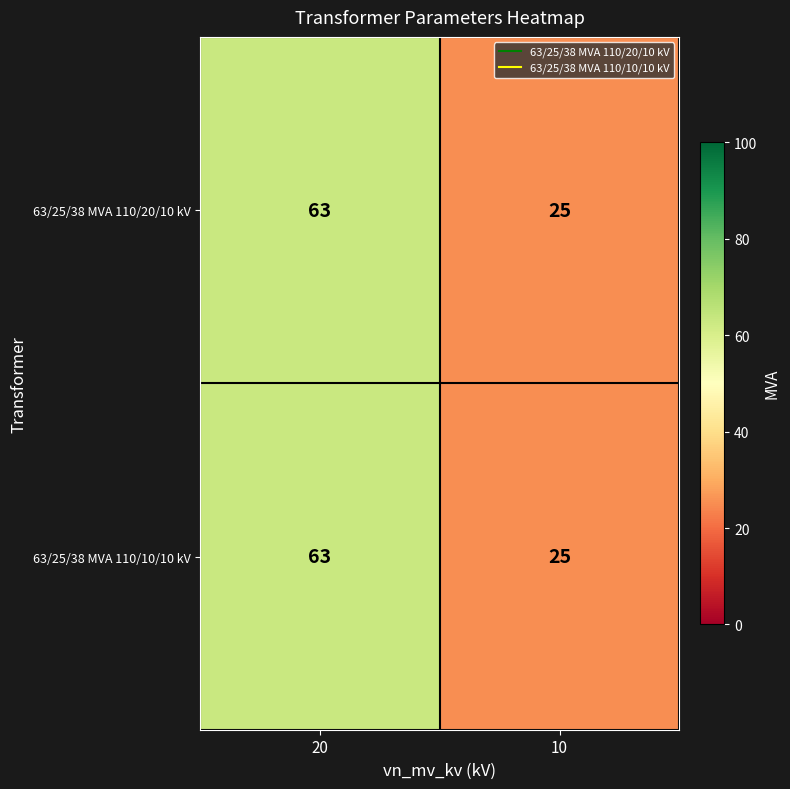

The value of 63/25/38 MVA 110/10/10 kV at 10 is 16. True or false?

False